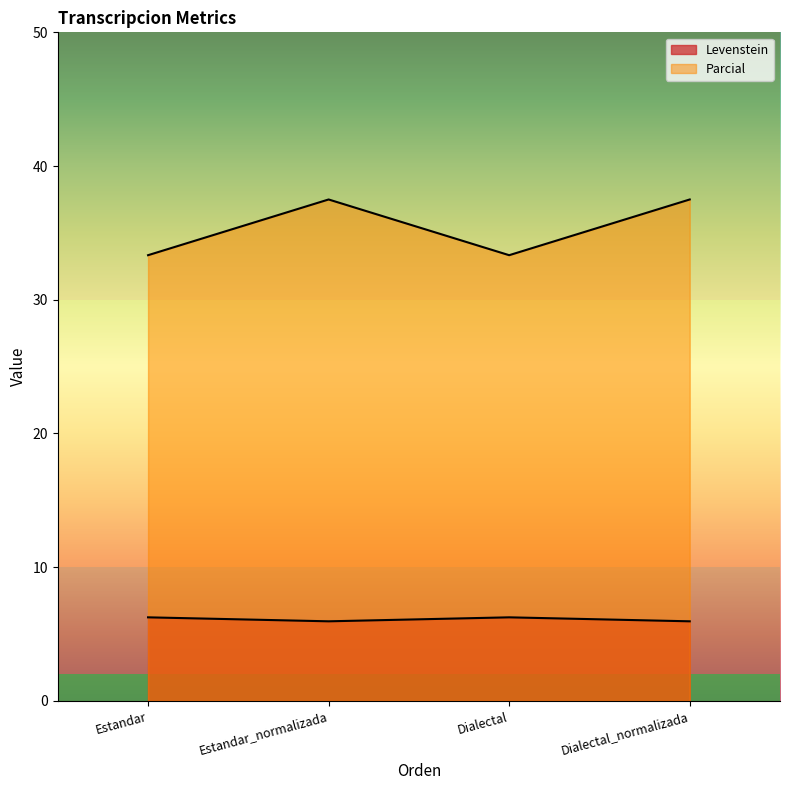

True or false: Parcial and Levenstein cross at least once.

False